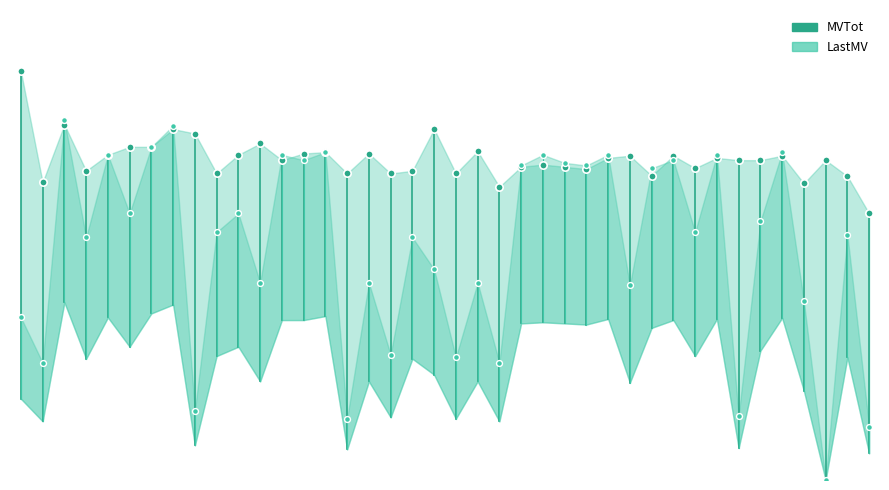

Which series has the largest Y range (max minus min)?

LastMV